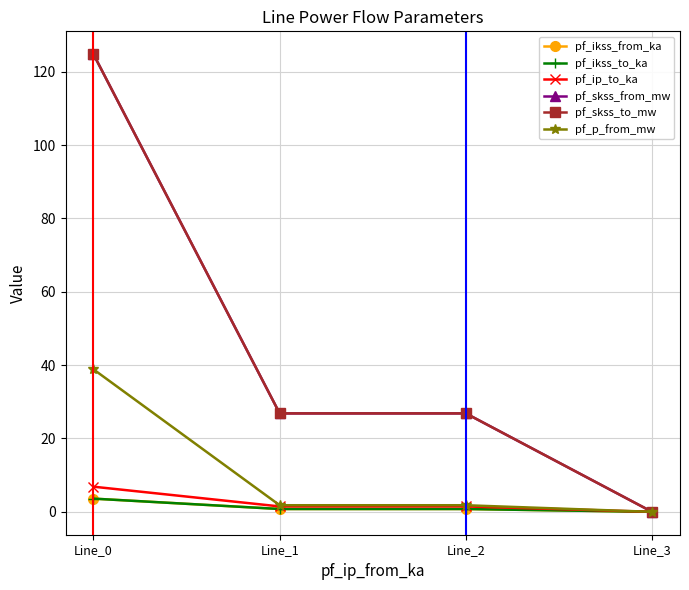

Is this an area chart (filled region under the line)?

No